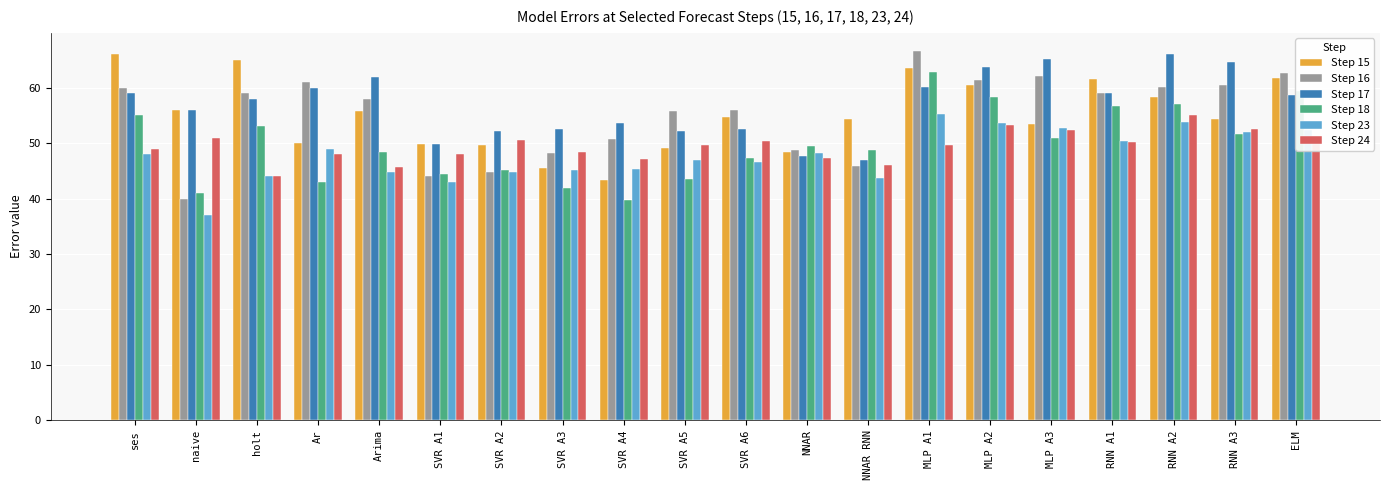

The Step 18 series shows 11.6 at SVR A4. True or false?

False